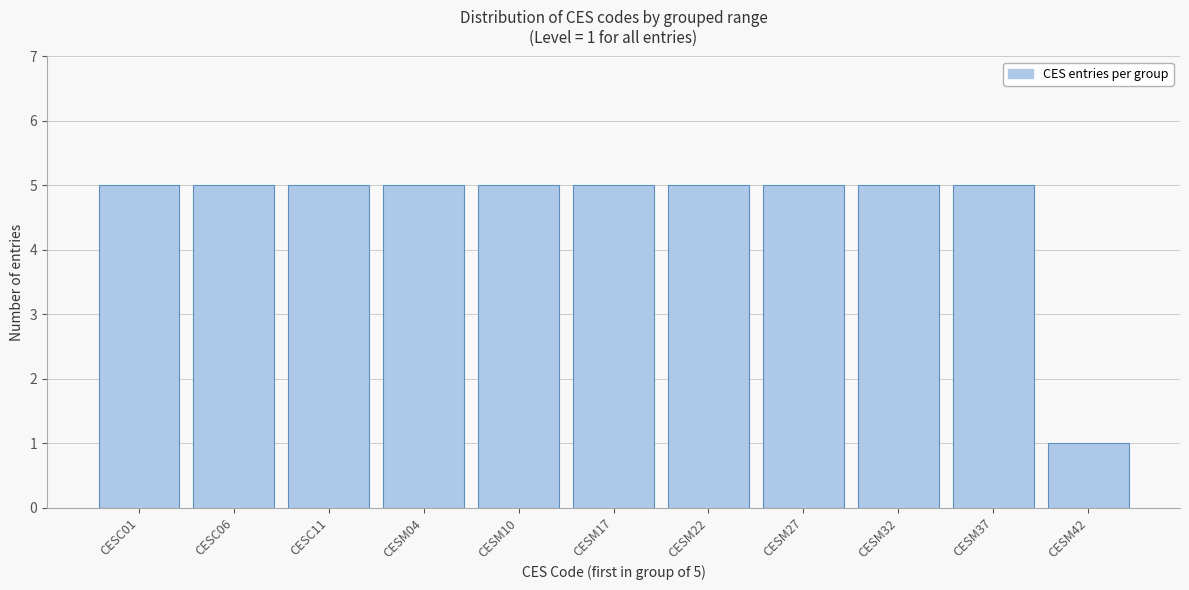

Reading left to right, transcribe all the data shown in this chart.

CESC01=5	CESC06=5	CESC11=5	CESM04=5	CESM10=5	CESM17=5	CESM22=5	CESM27=5	CESM32=5	CESM37=5	CESM42=1